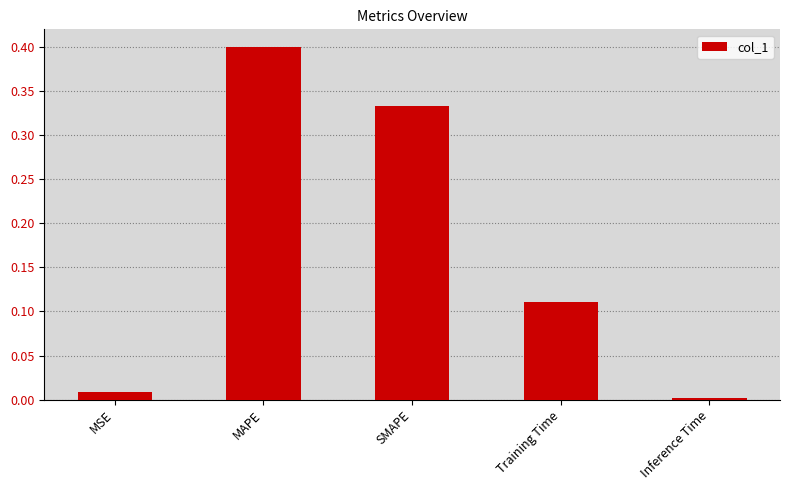

What is the sum of the values at MAPE and Inference Time?

0.4